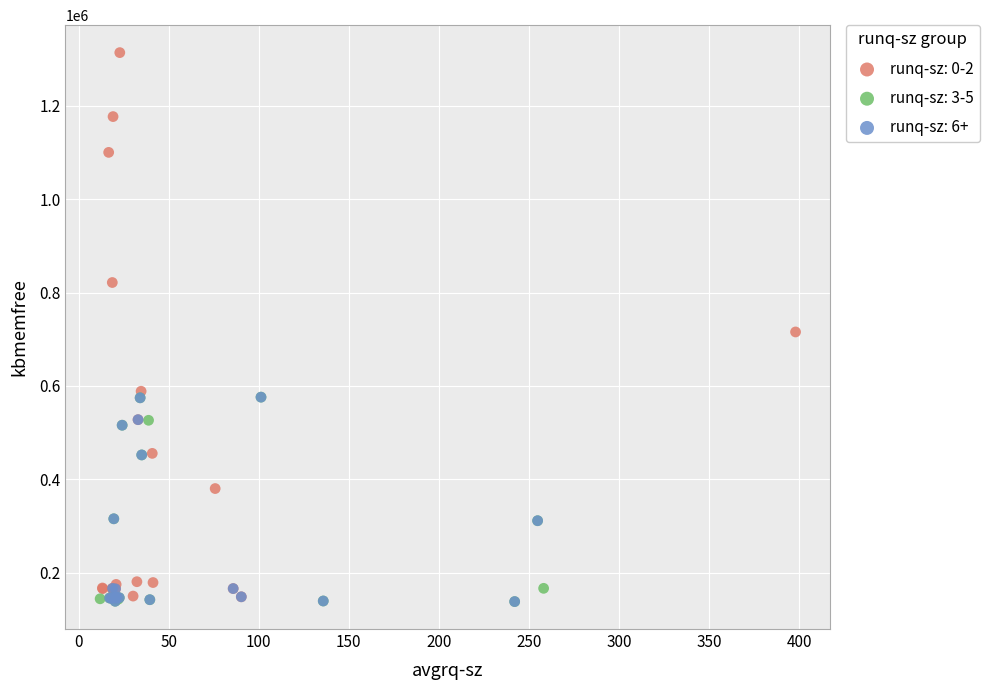

Which series reaches the maximum Y coordinate?

runq-sz: 0-2